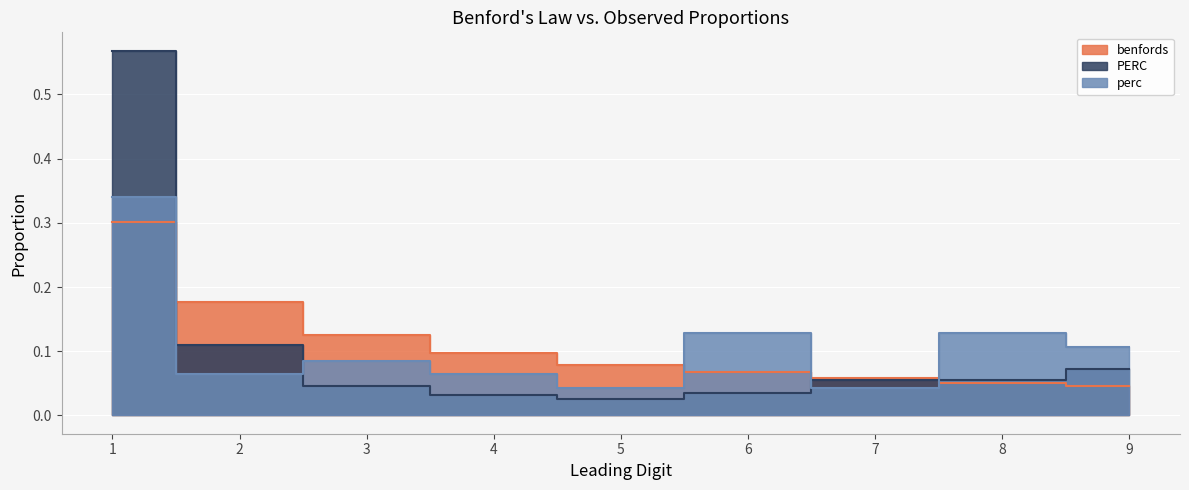

What is the value of the perc point at the 4th from the left?

0.1